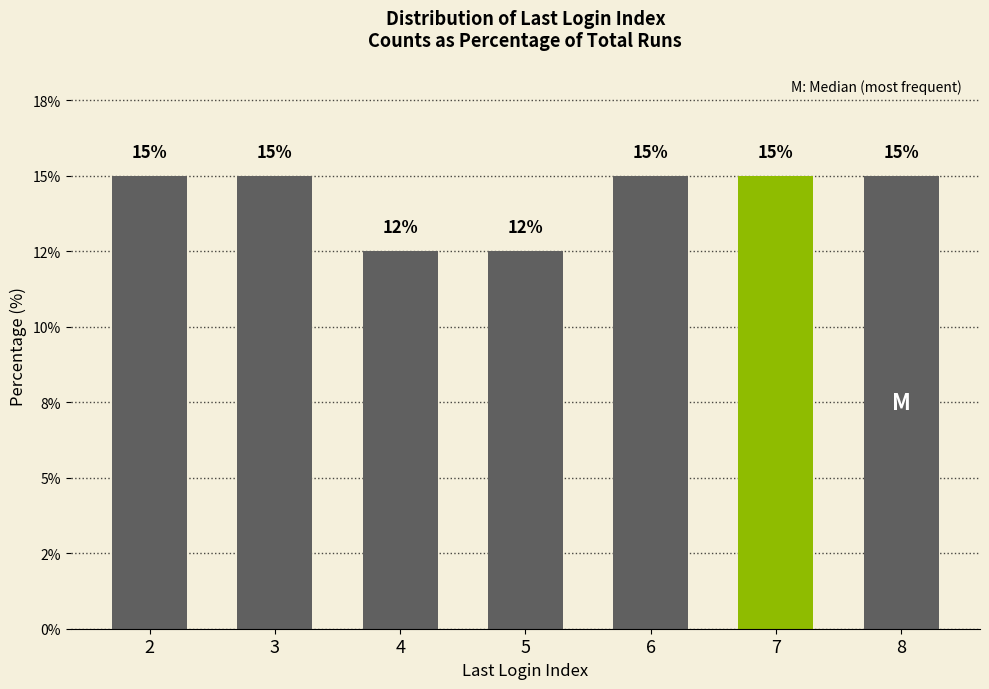

Read the value at 8.

15.0